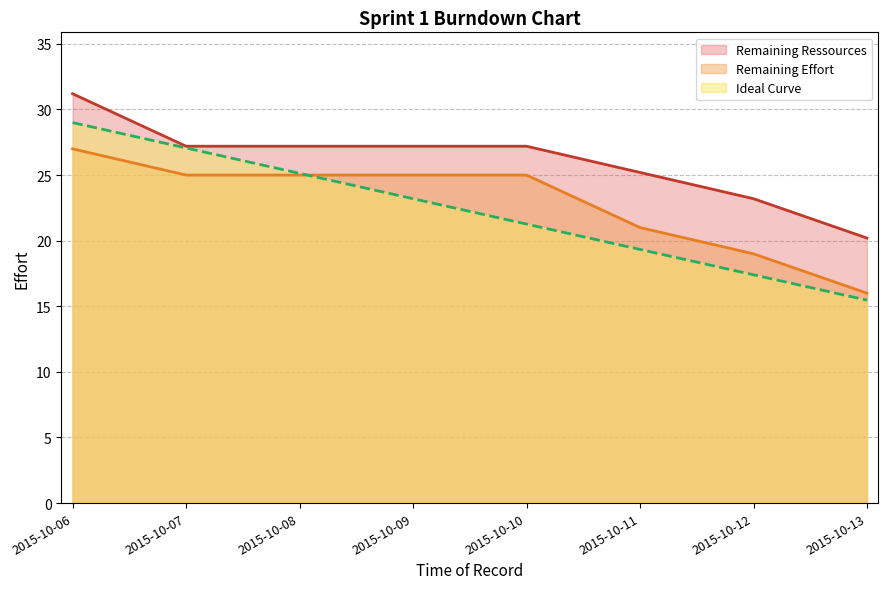

What are all the series names shown in the legend?

Remaining Ressources, Remaining Effort, Ideal Curve